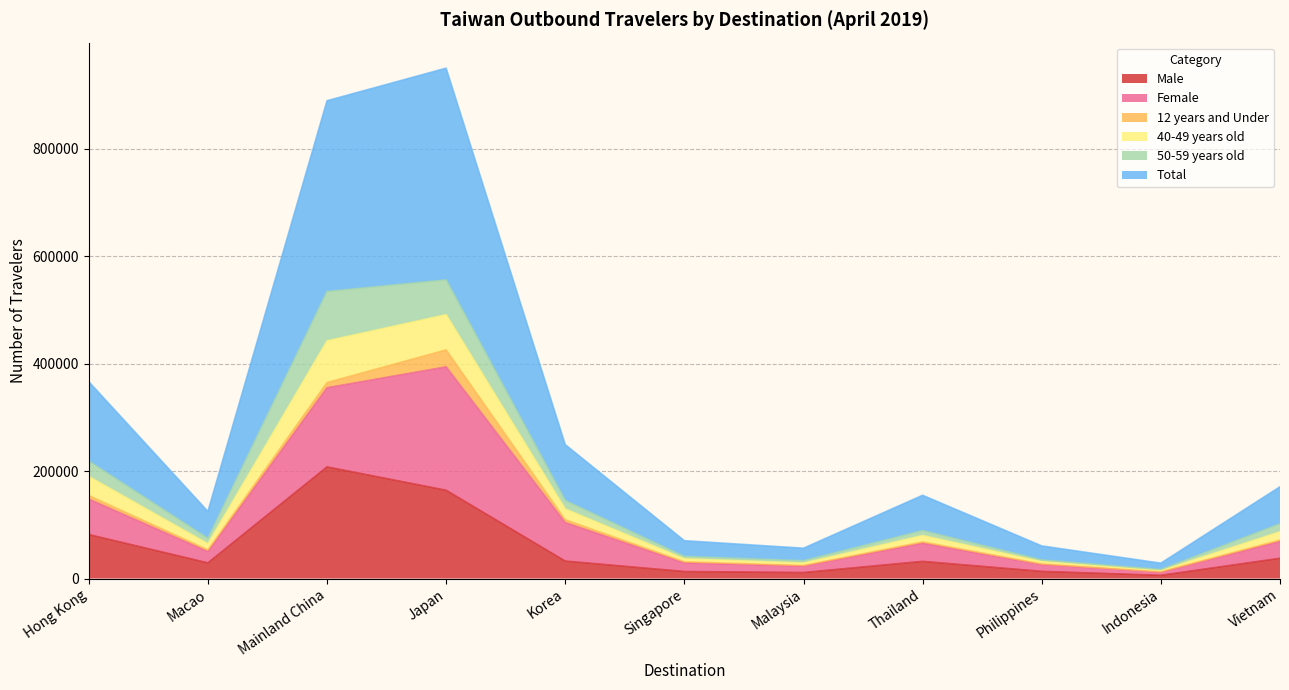

Where is the first local maximum for Female?

Japan